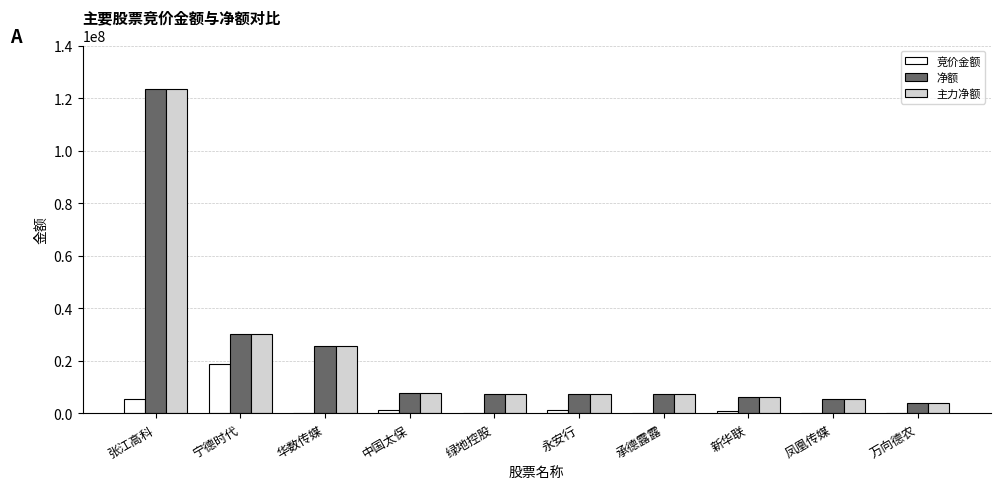

The 净额 series shows 41725252 at 华数传媒. True or false?

False